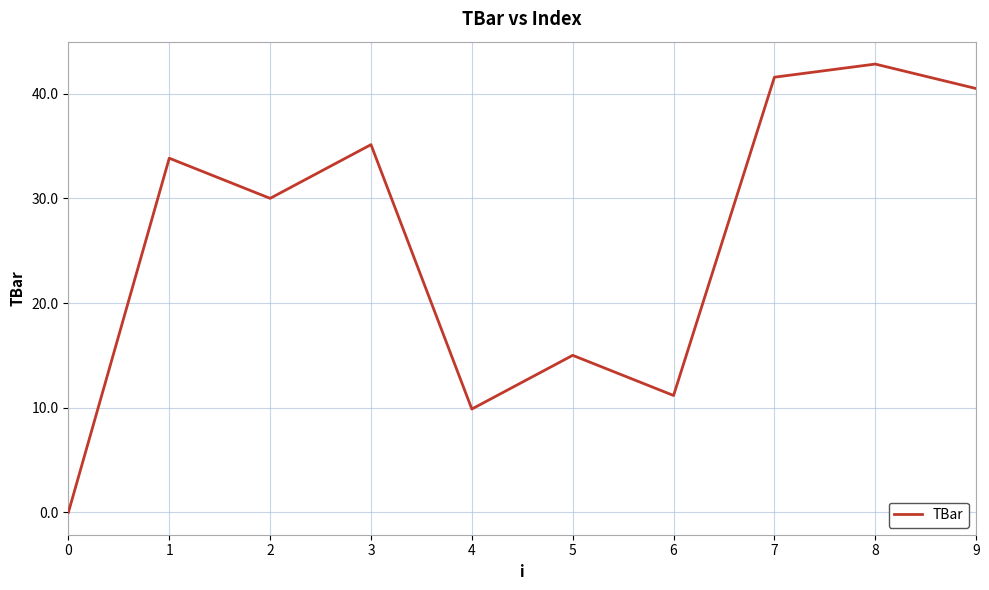

List the labels in order of value, smallest first.

0, 4, 6, 5, 2, 1, 3, 9, 7, 8